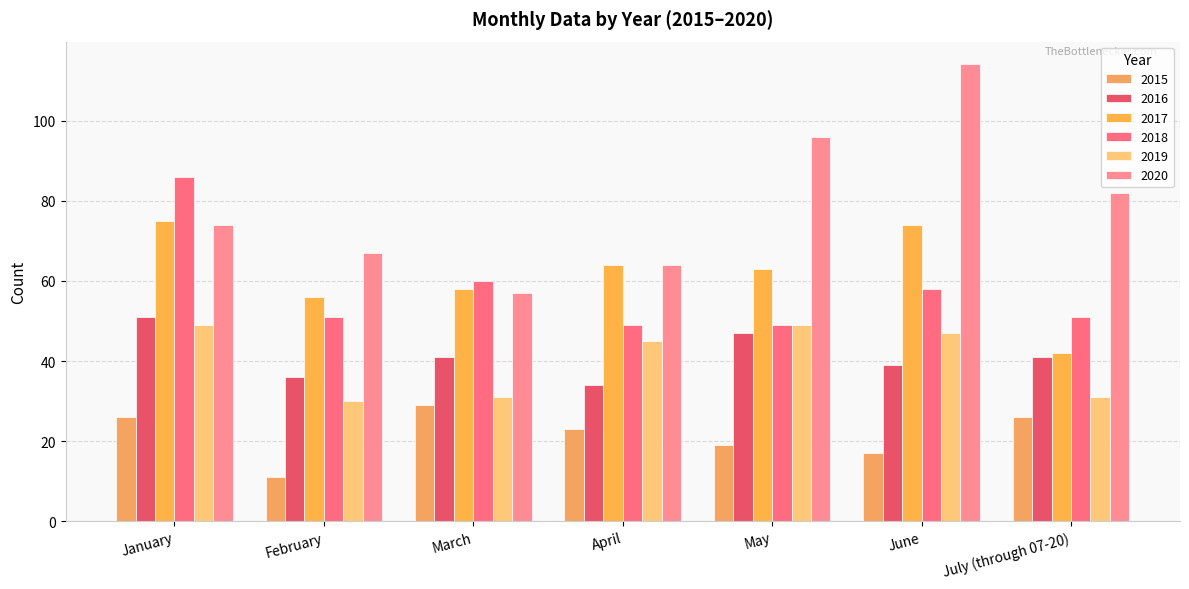

Does the chart contain any negative values?

No